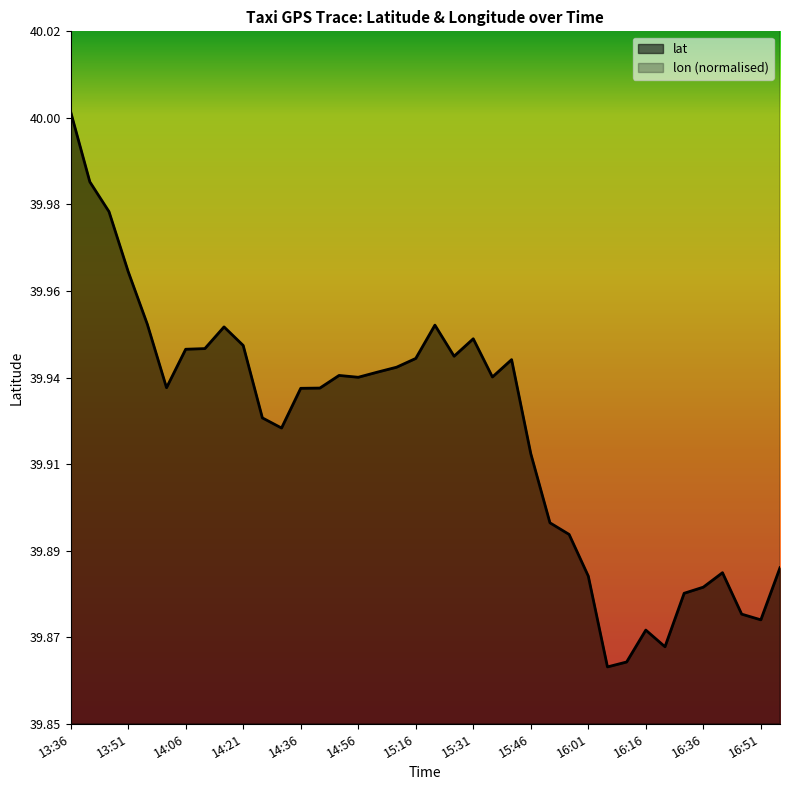

What is the average value of the lon series?

116.4